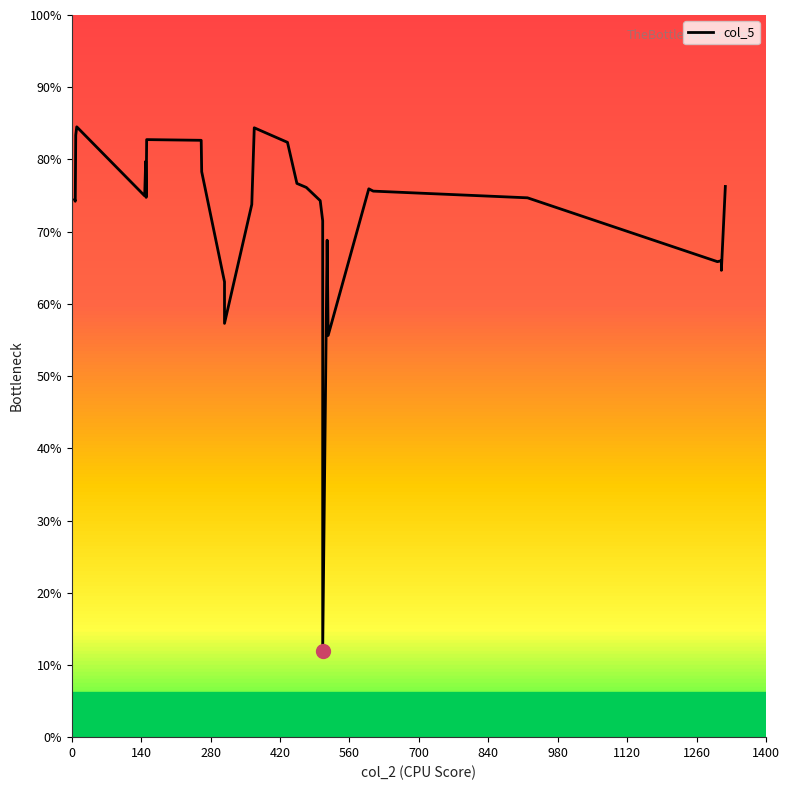

What is the label of the 29th point from the right?

140